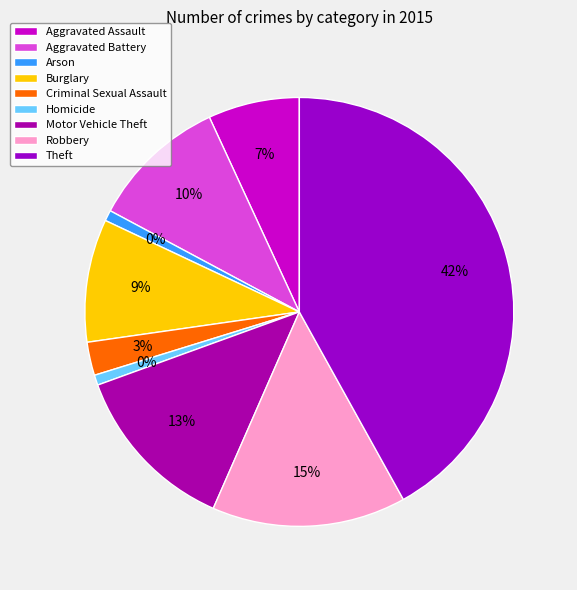

To the nearest percent, what is the average slice percentage?

11%